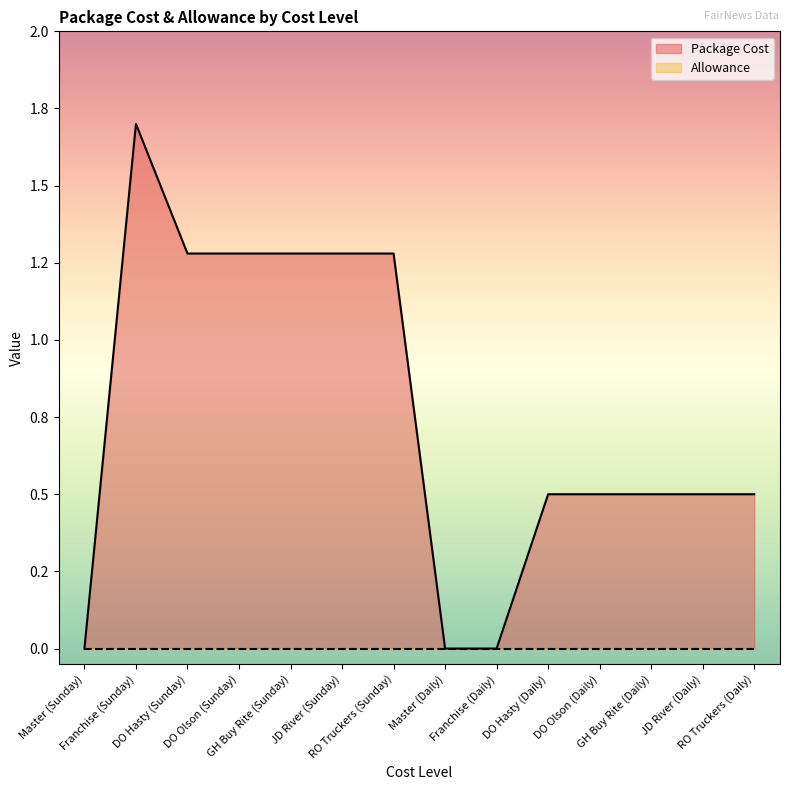

How many data points does each series have?

14